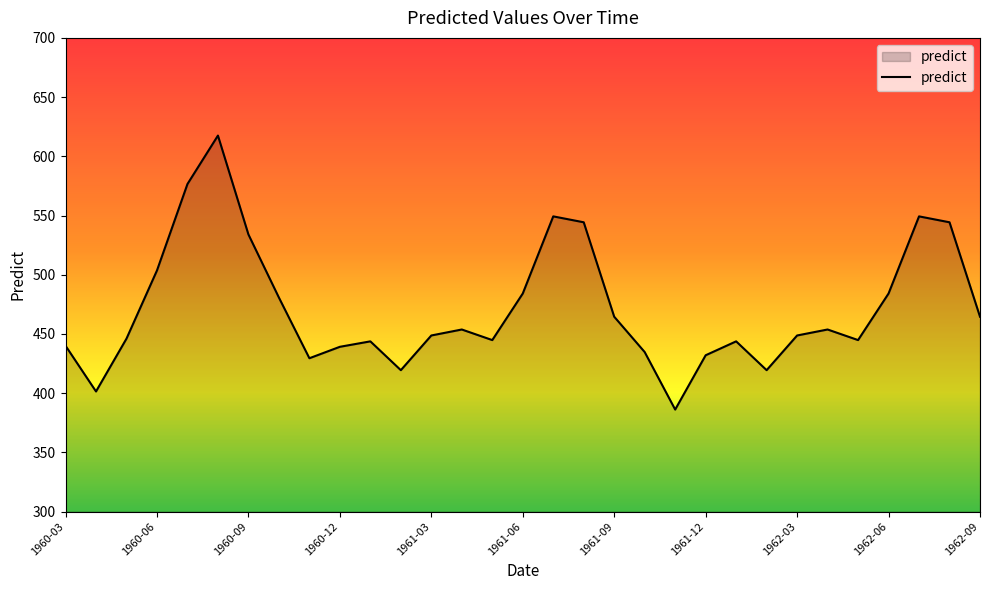

What is the average value?

471.8